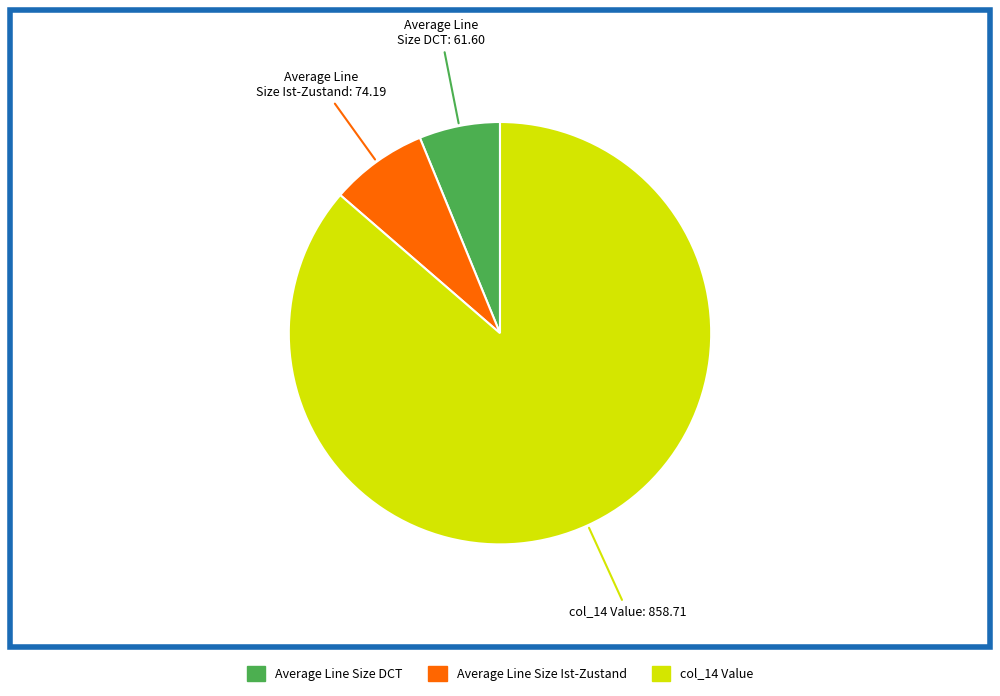

To the nearest percent, what is the average slice percentage?

33%